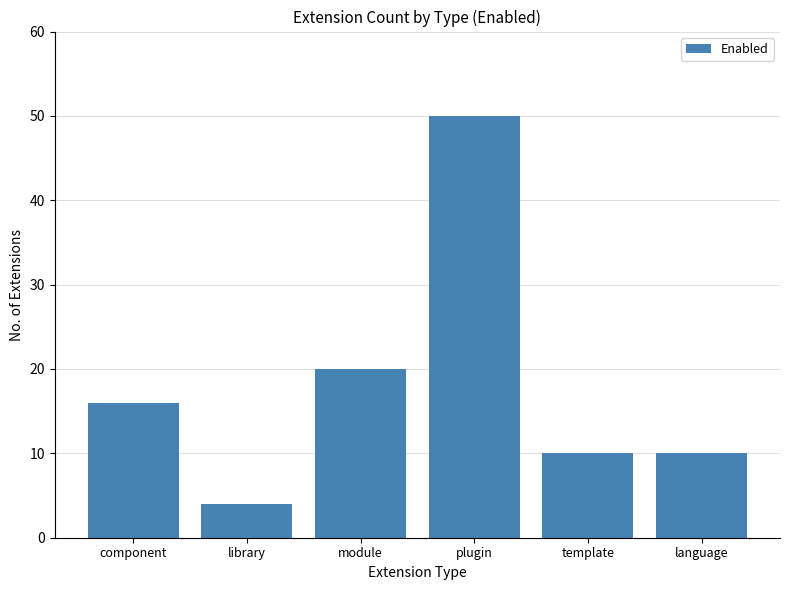

At which label is the value closest to 27?

module